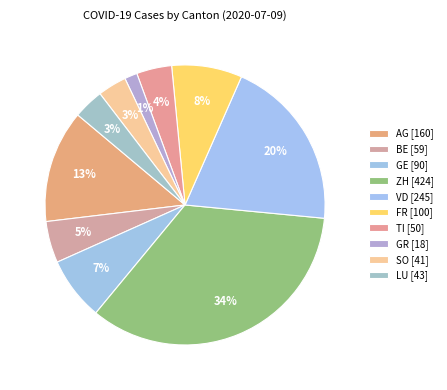

Rank the categories by value from lowest to highest.

GR, SO, LU, TI, BE, GE, FR, AG, VD, ZH